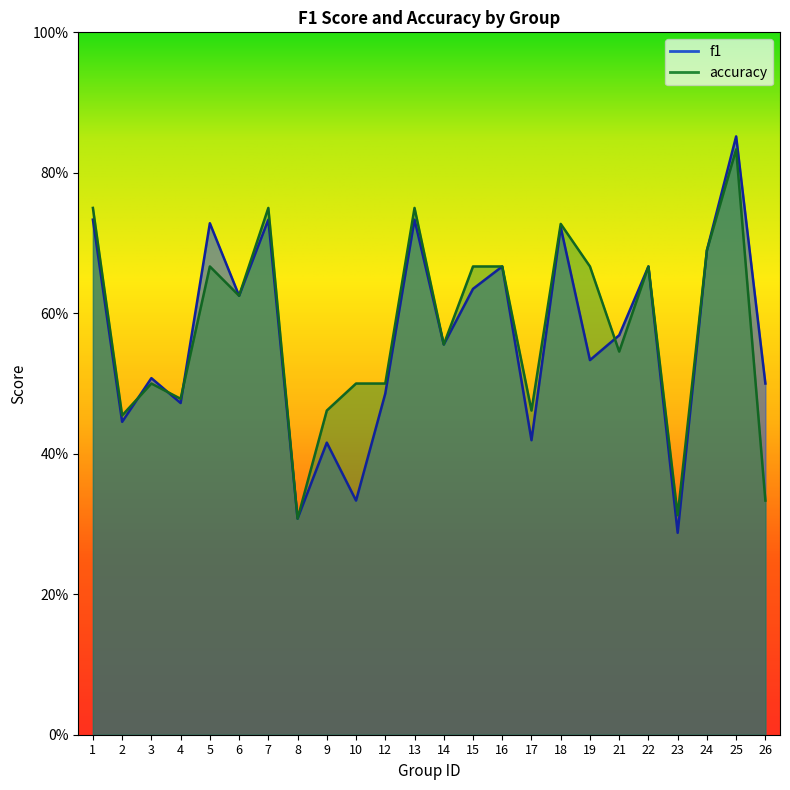

Between 21 and 23, which is larger?

21